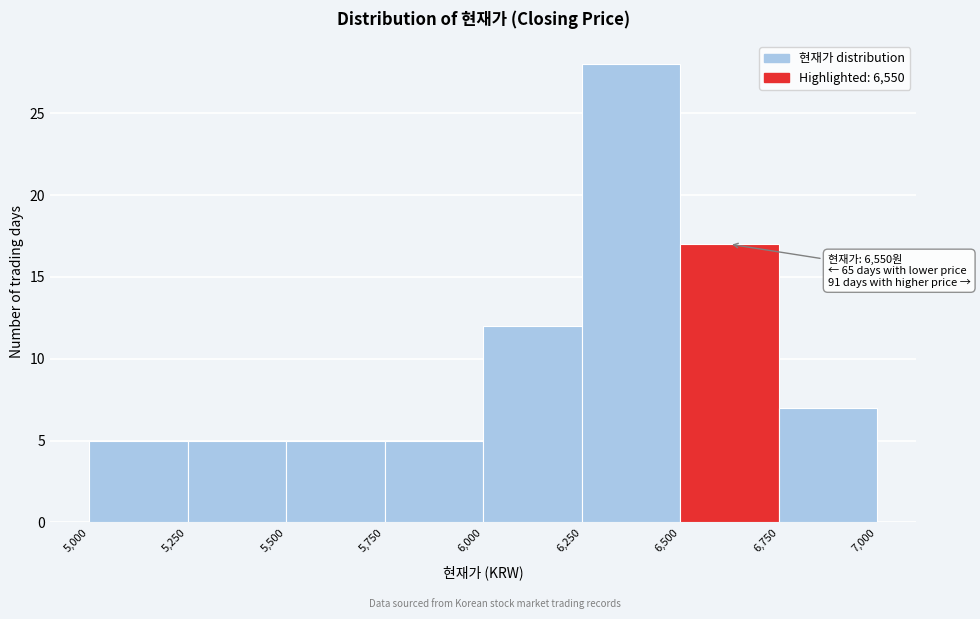

Over which range of the x-axis is the bar tallest?

6,250 to 6,500